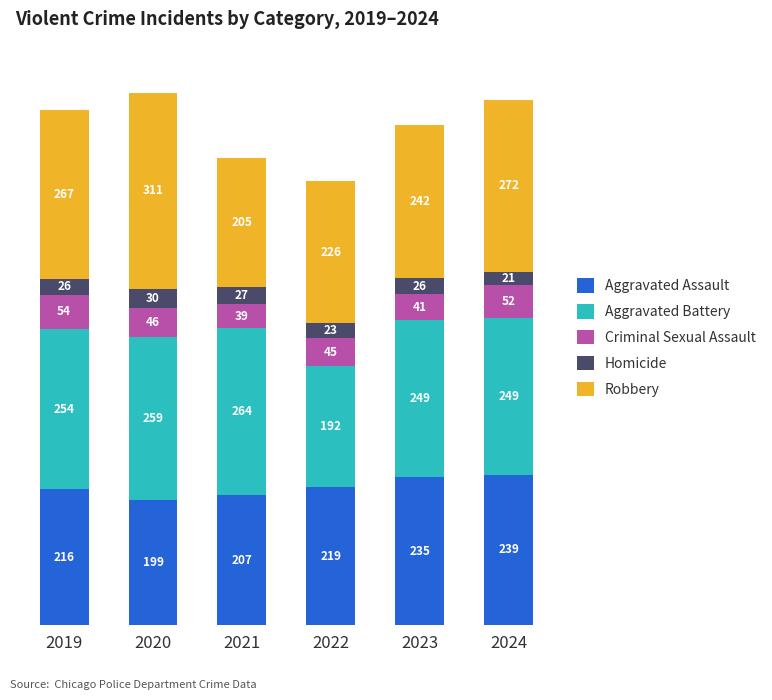

How many categories are shown in the chart?

6